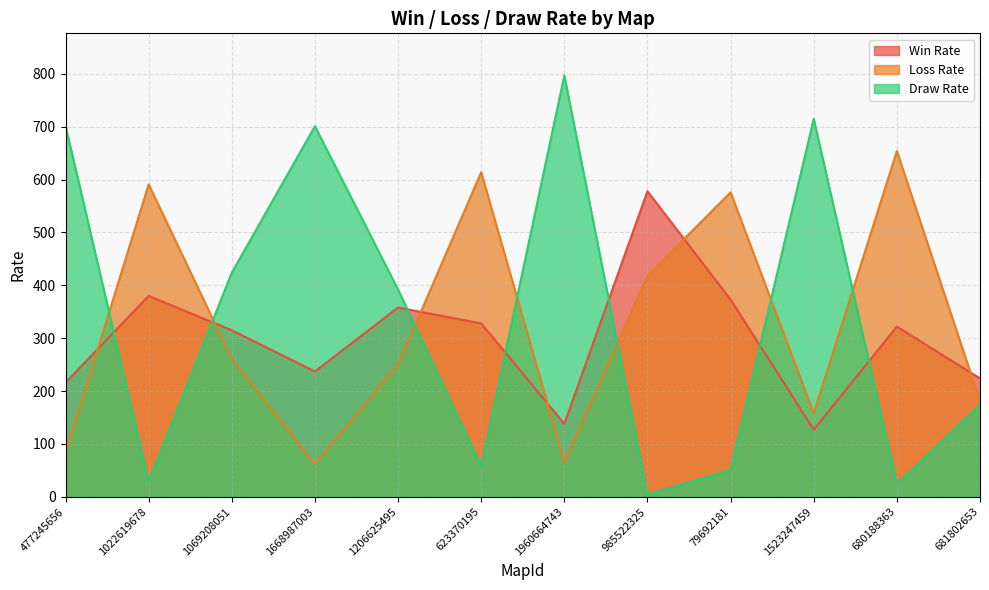

Which series has the largest range (max minus min)?

Draw Rate